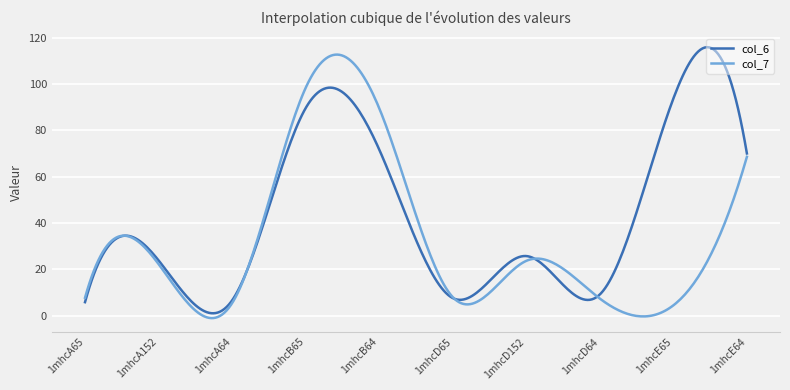

What is the greatest value displayed?

115.8